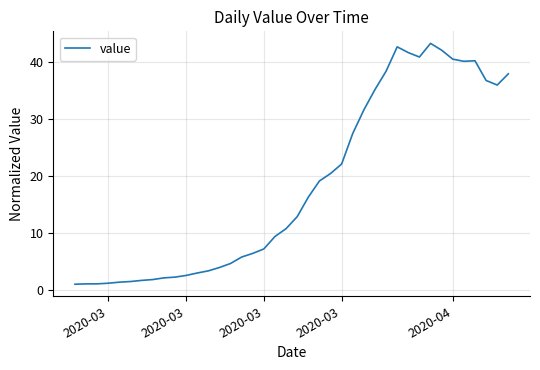

What is the smallest value displayed?

1.0